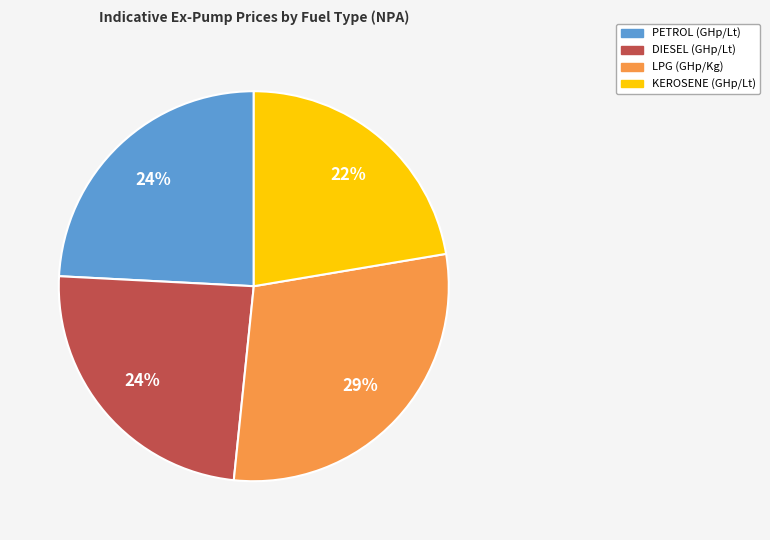

To the nearest percent, what is the difference between the LPG (GHp/Kg) and PETROL (GHp/Lt) slice percentages?

5%